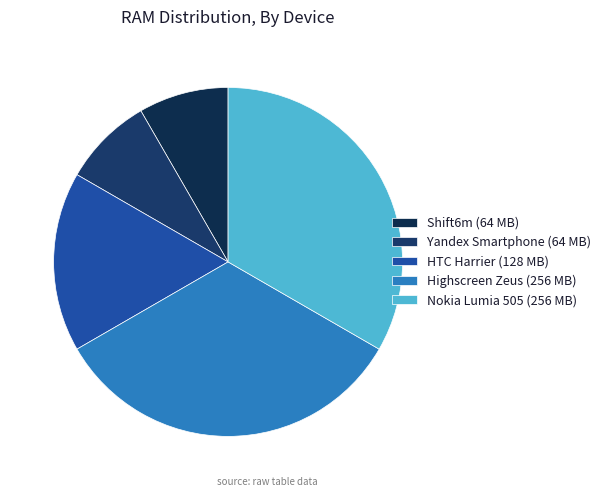

Is it true that Nokia Lumia 505 is 19% of the pie?

False